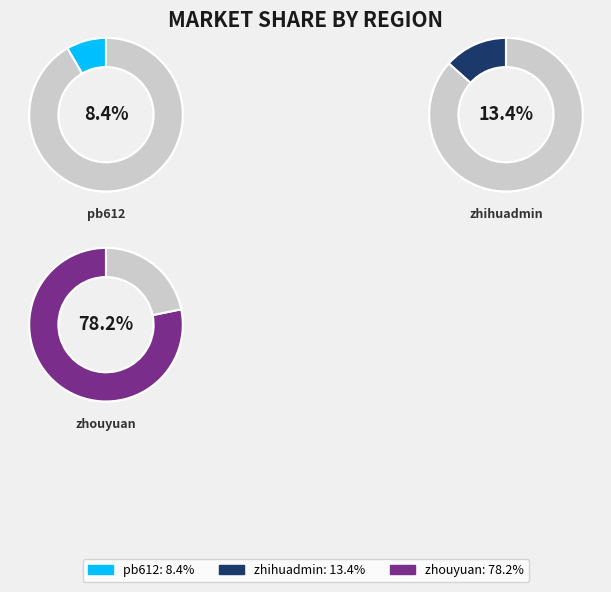

Rank the categories by value from lowest to highest.

pb612, zhihuadmin, zhouyuan